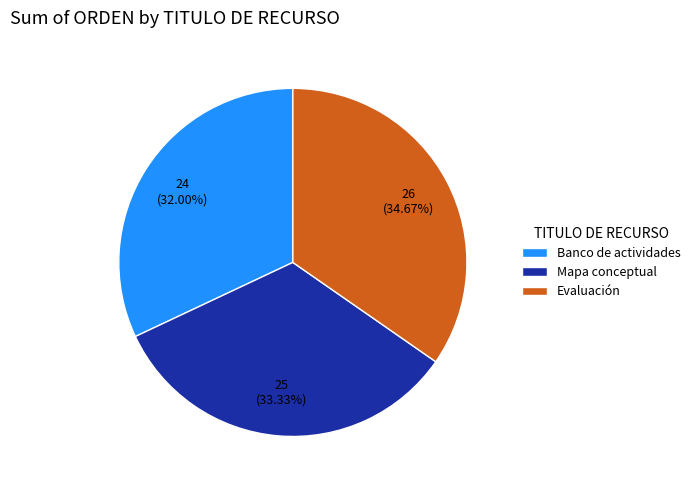

Approximately how many times larger is the value at Evaluación compared to Banco de actividades?

1.1